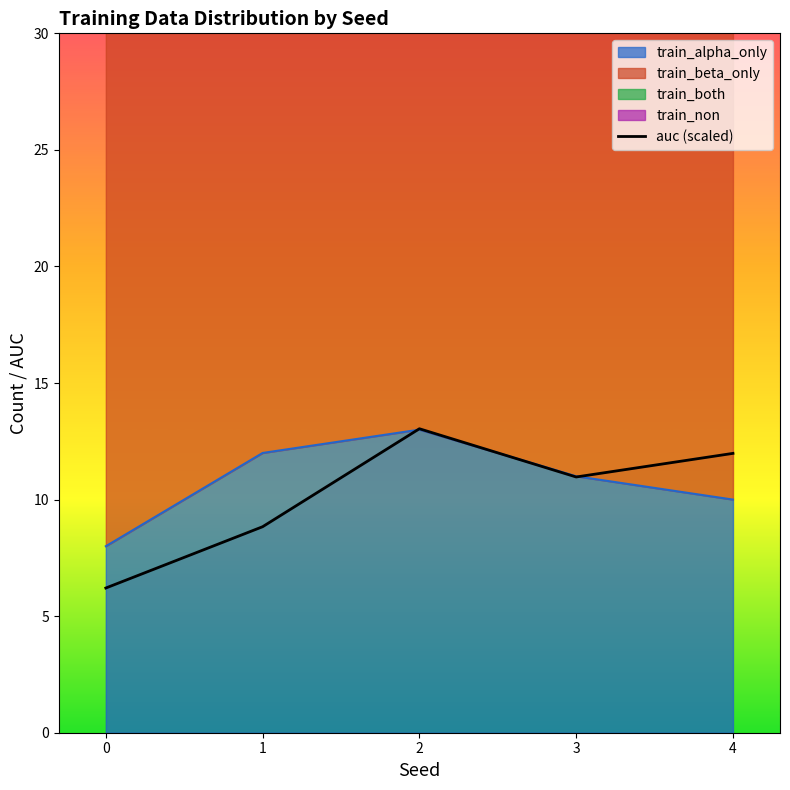

Where is the data nearest to the value 9?

1